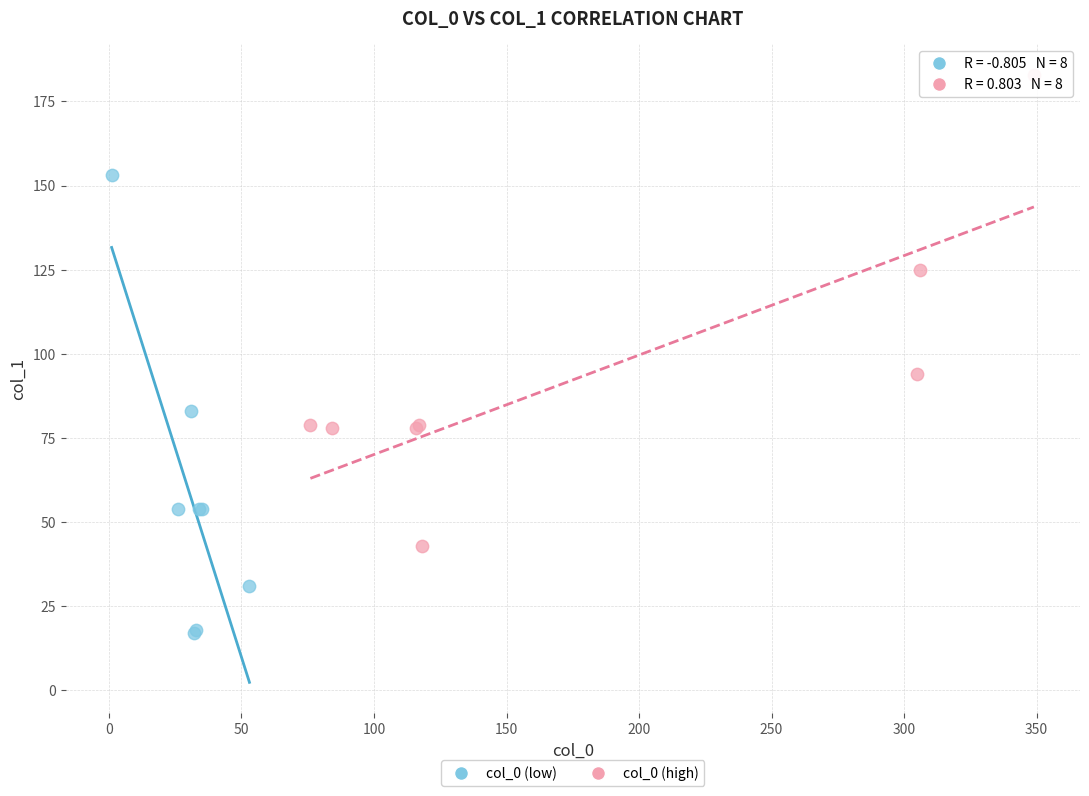

Which series contains the lowest Y value?

col_0 (low)